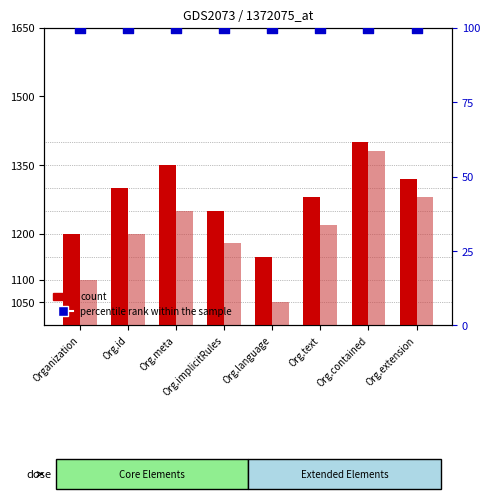

Is the value of Base Min at Org.implicitRules greater than the value of Min at Org.extension?

No